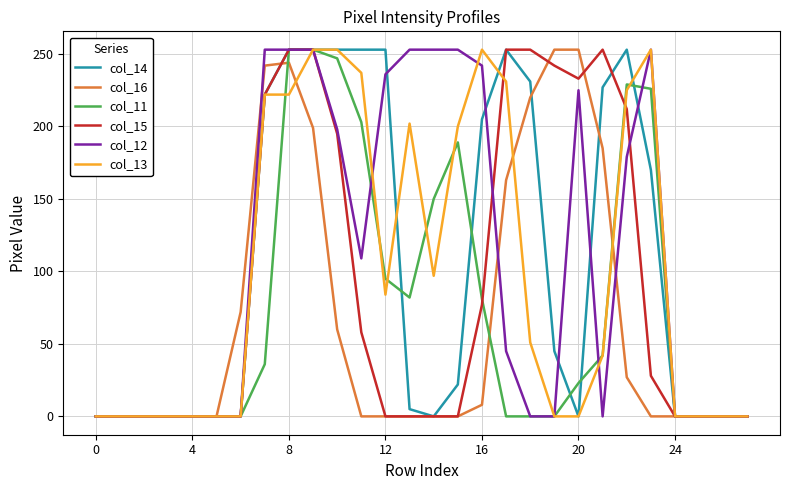

Does the chart display data point markers on the line(s)?

No